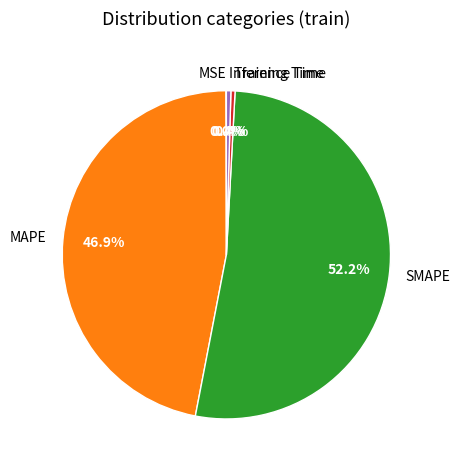

Is there a majority slice in this chart?

Yes